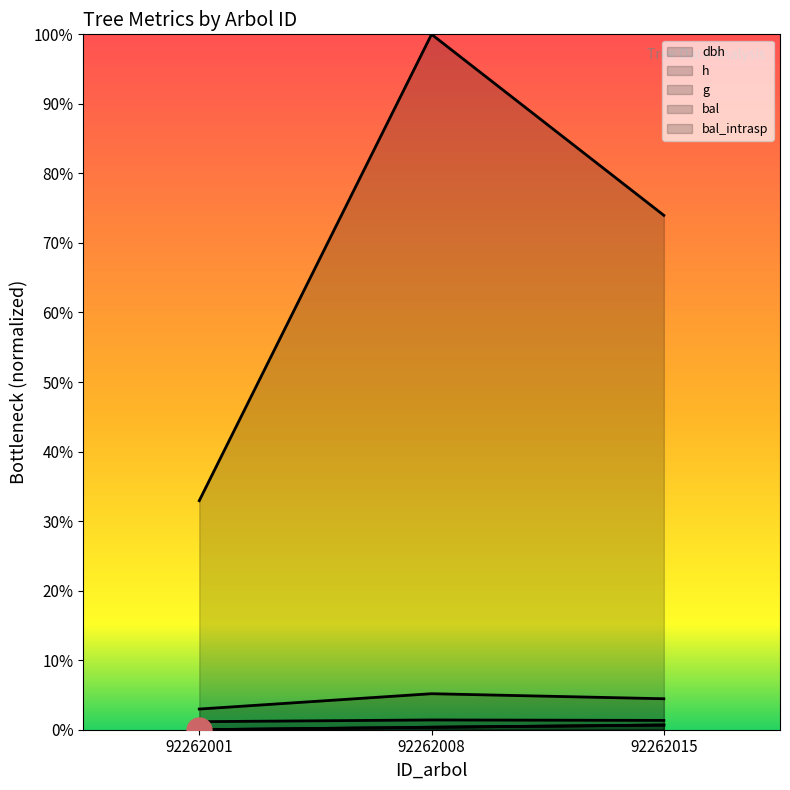

At 92262008, list the series in order from smallest to largest.

bal, bal_intrasp, h, dbh, g